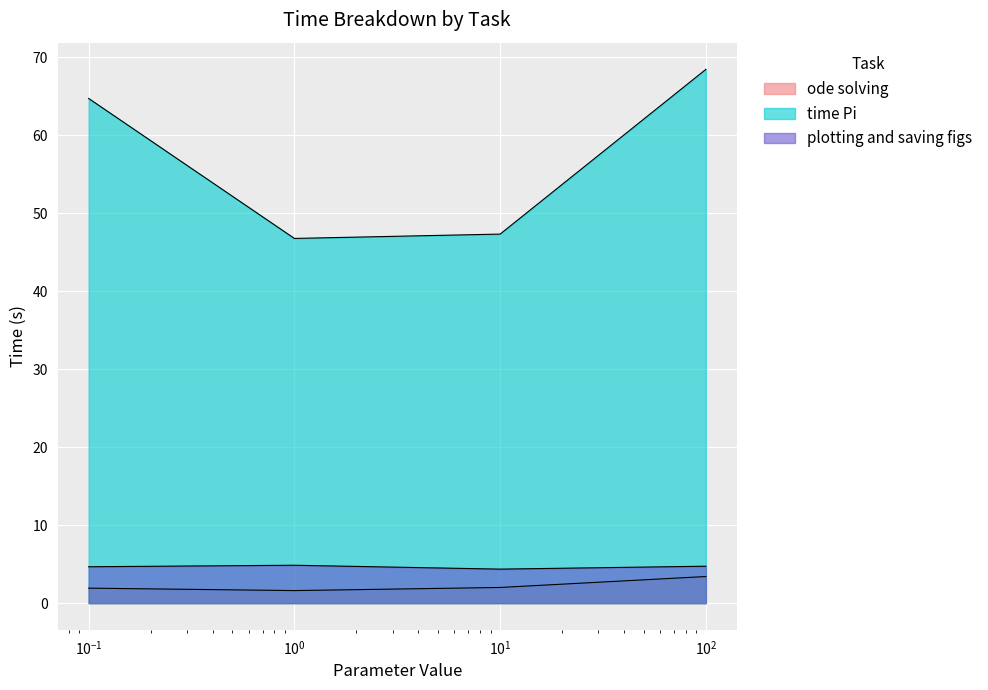

True or false: ode solving and plotting and saving figs intersect in this chart.

False